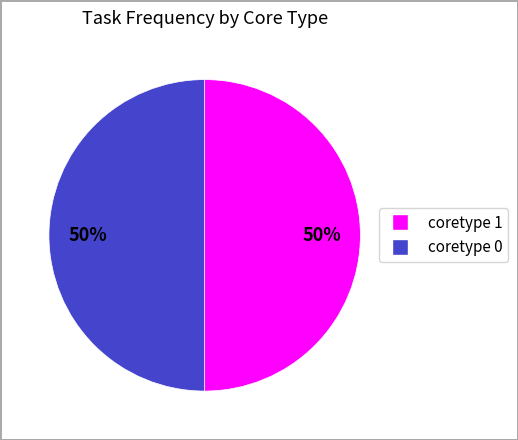

Do coretype 1 and coretype 0 together represent more than half of the pie?

Yes